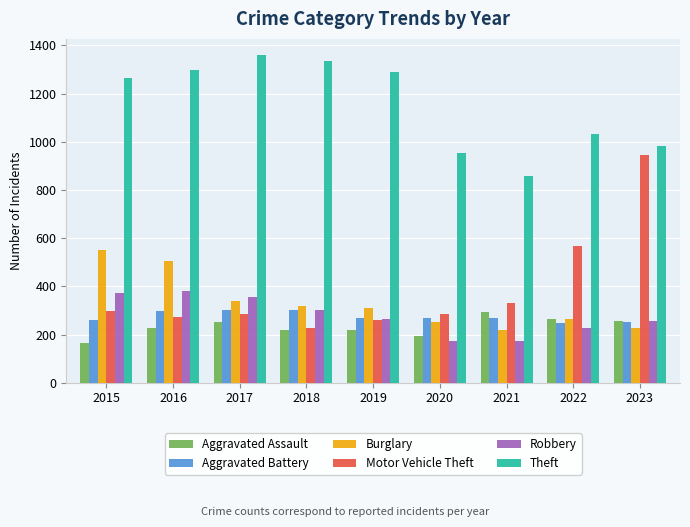

What is the value of the Motor Vehicle Theft bar at the 1st from the left?

299